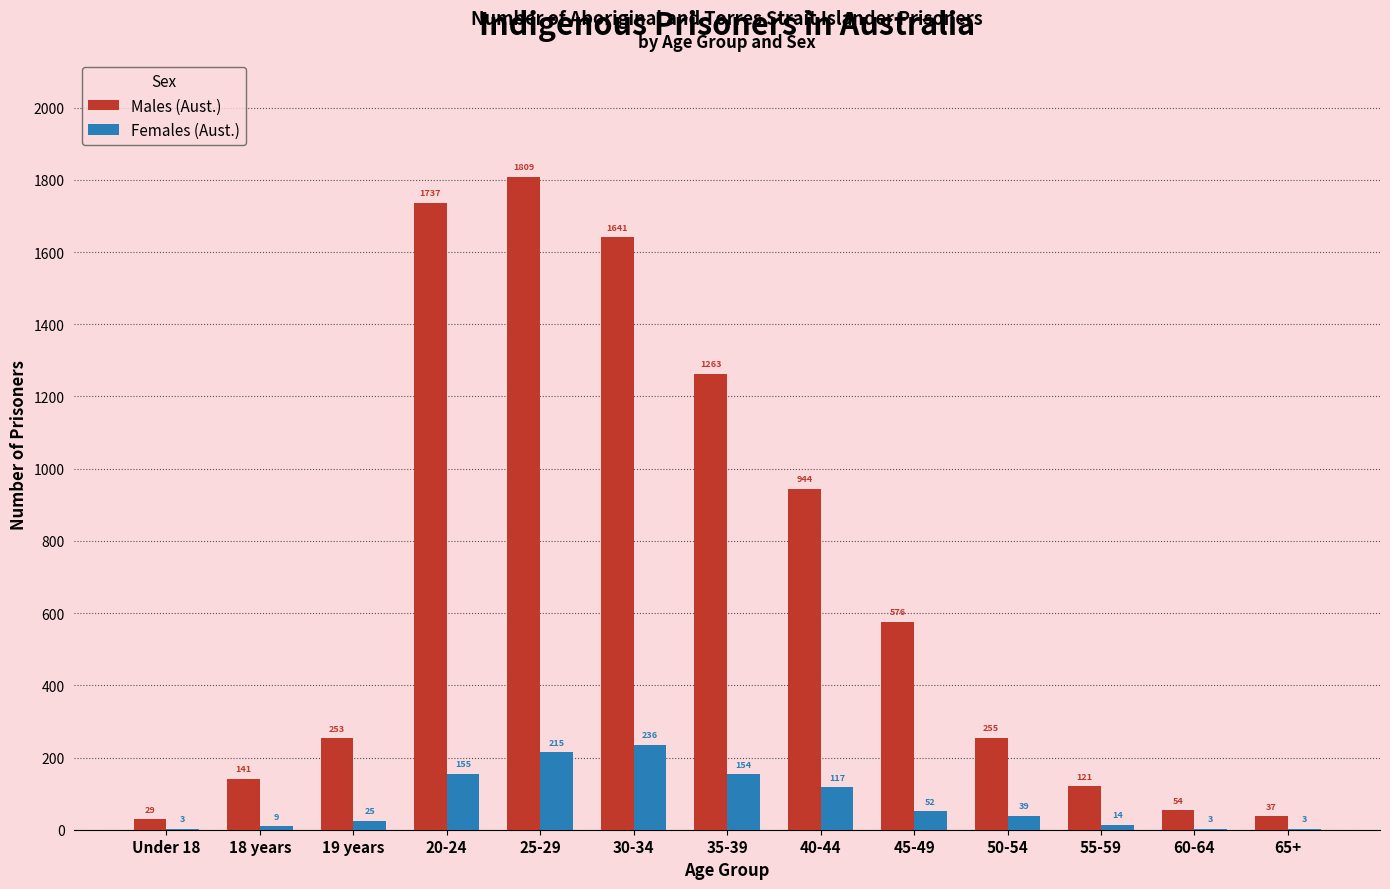

What is the sum of the Males (Aust.) values at 35-39 and 18 years?

1404